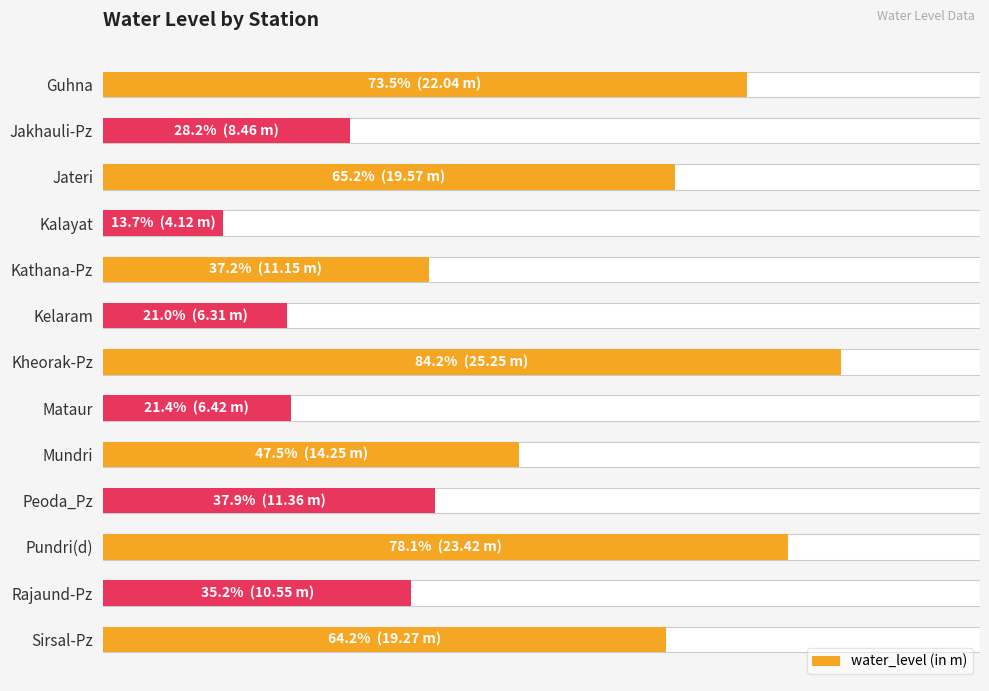

What is the difference between the maximum and minimum values?

21.1